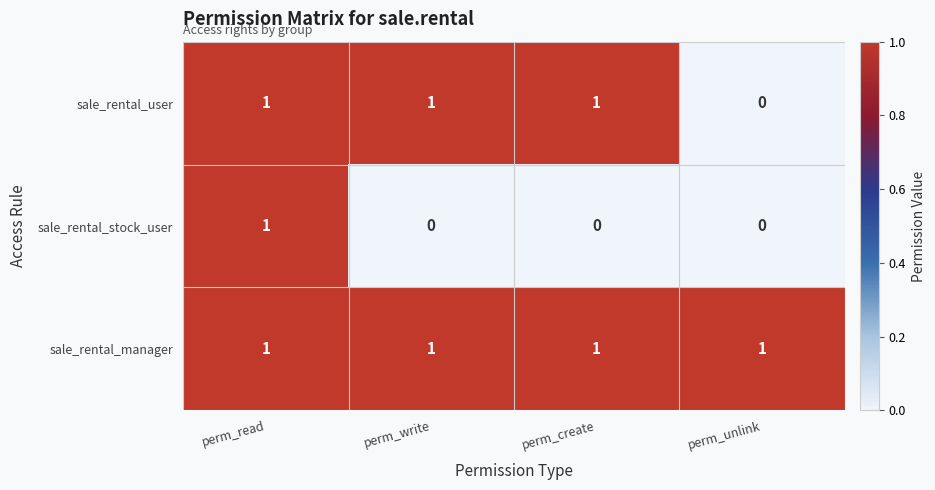

At which category is the sum across all series the highest?

perm_read